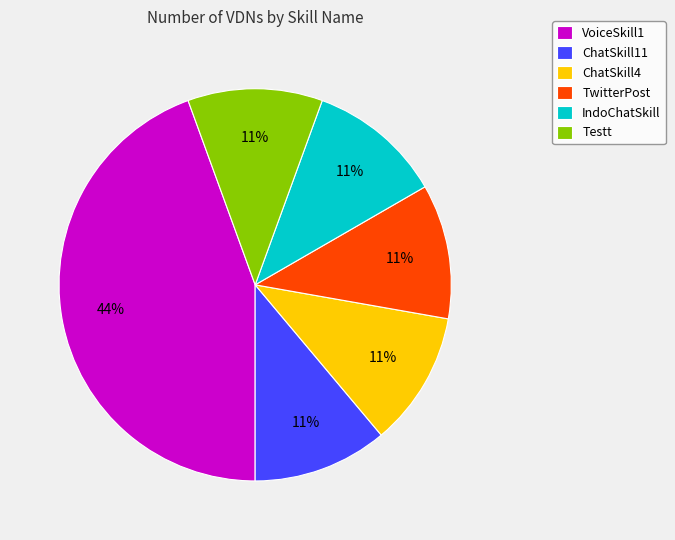

How many segments does this pie chart have?

6